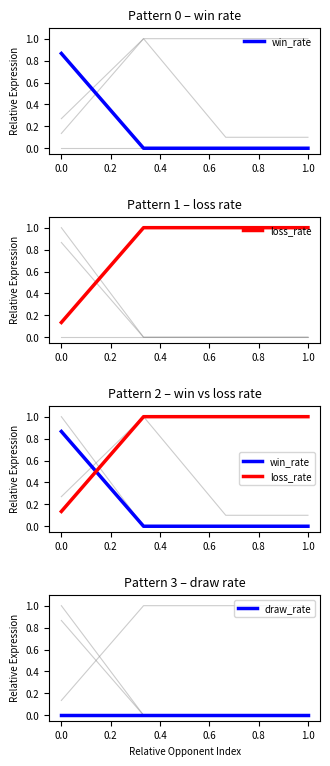

The value of loss_rate at 0.2 is 0.6. True or false?

False